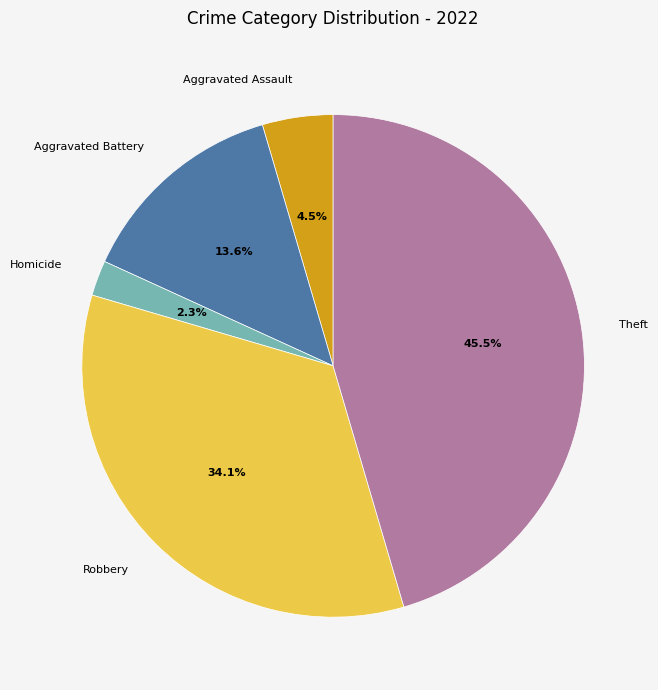

How many segments does this pie chart have?

5